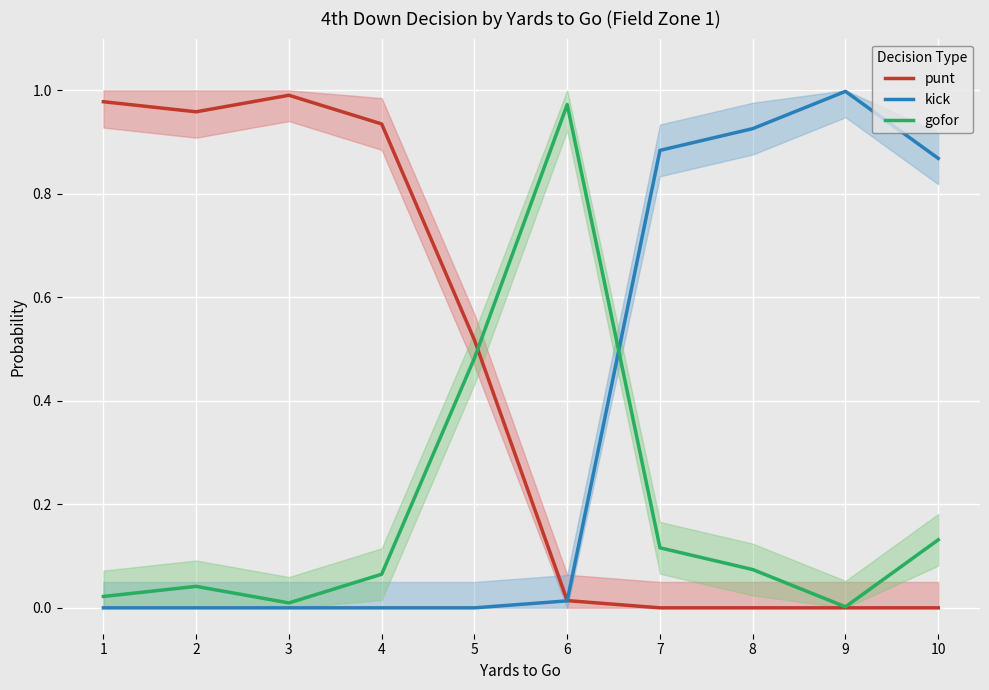

Between 5 and 8, which is larger?

5